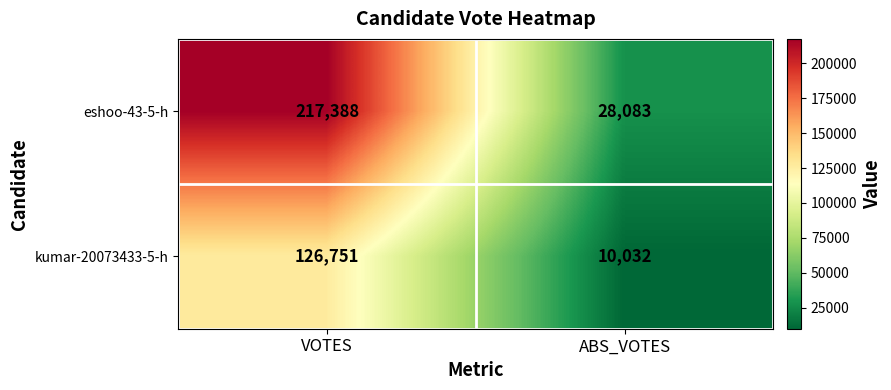

At which label is eshoo-43-5-h closest to 122735?

ABS_VOTES